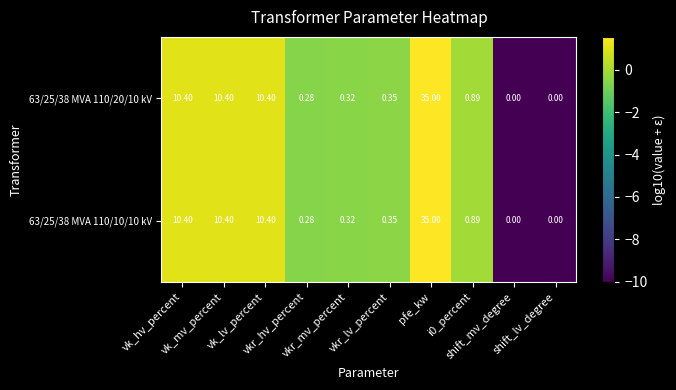

Which series has the widest spread of values?

63/25/38 MVA 110/20/10 kV